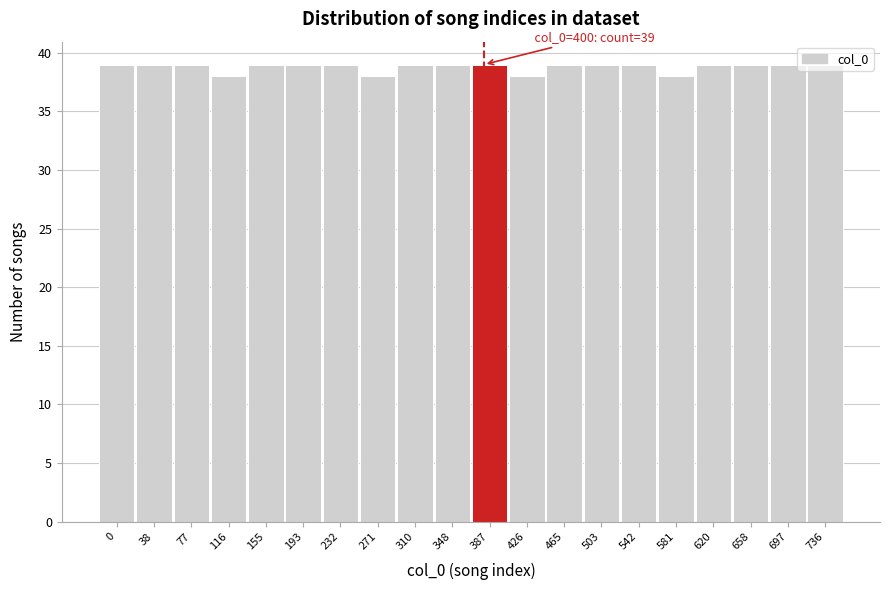

Approximately how many times larger is the value at 581 compared to 387?

1.0